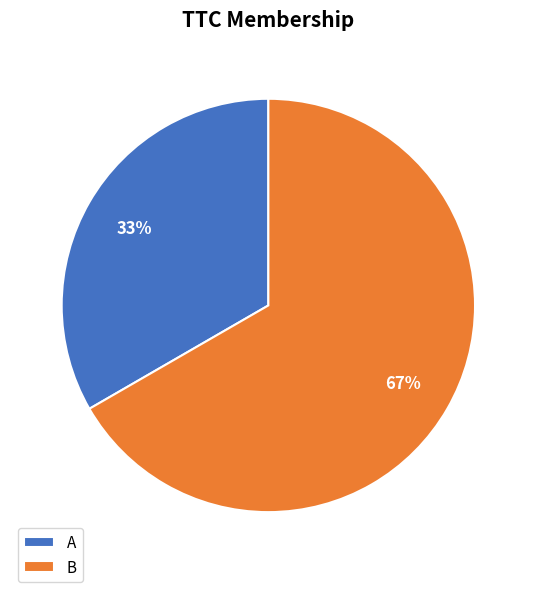

To the nearest percent, what is the combined percentage of B and A?

100%